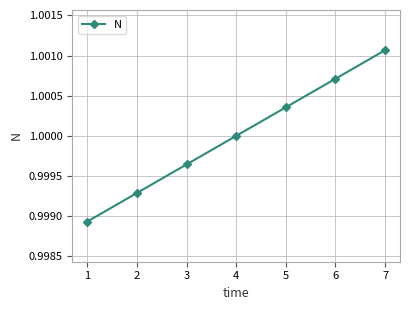

The chart shows a value of 0.2 at 3. True or false?

False